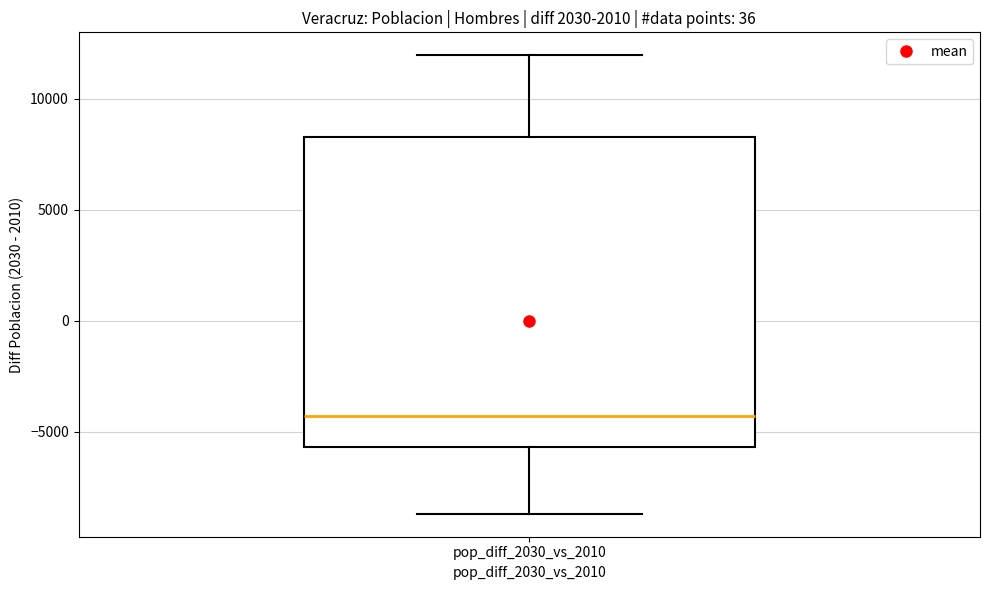

Where does the median line of the box for pop_diff_2030_vs_2010 sit on the y-axis? The values are not printed on the chart, so give them approximately, as read against the axis.

-4500